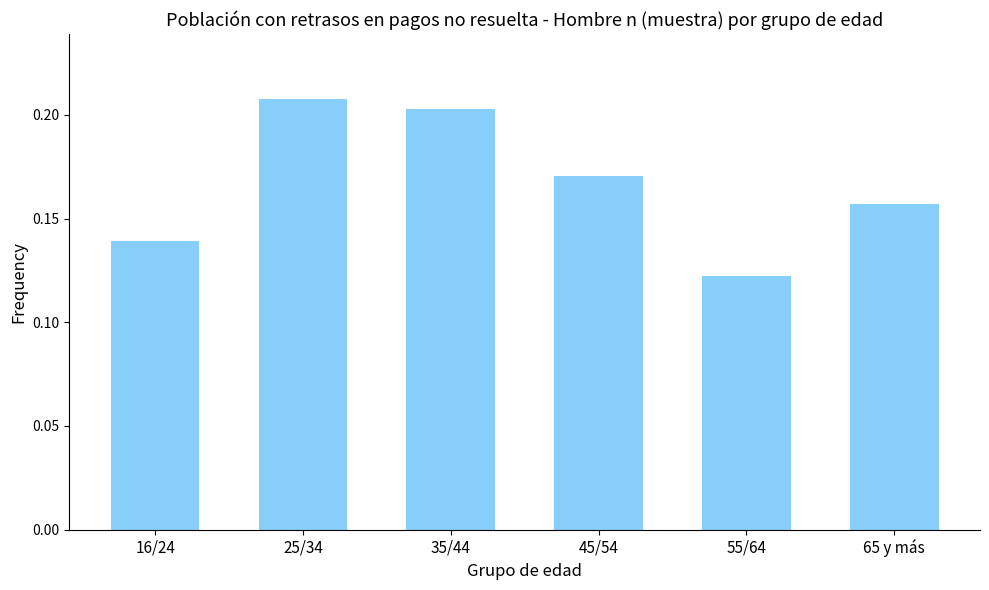

True or false: the data shows 0.1 at 45/54.

False